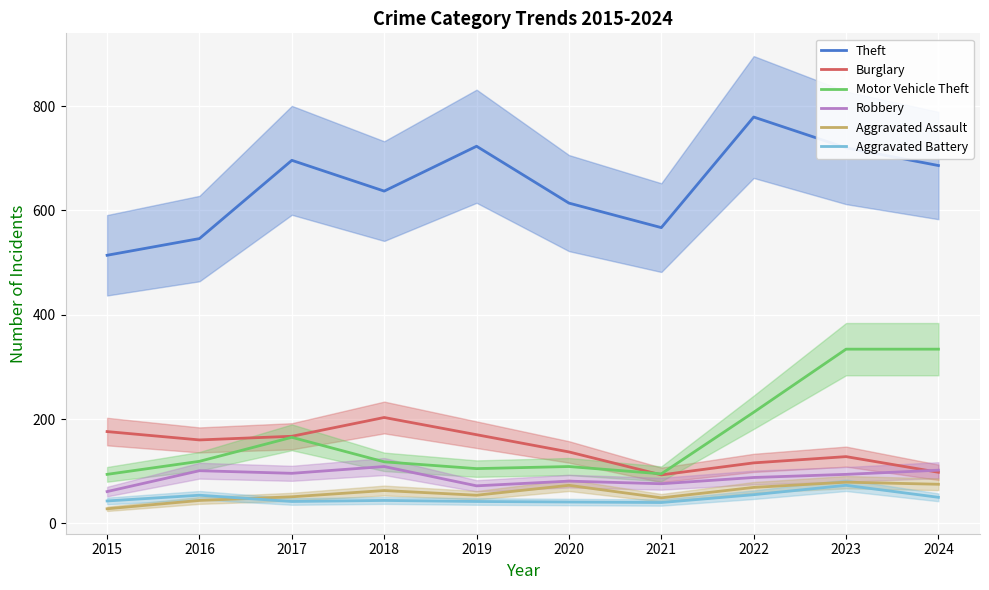

True or false: Theft has more than 2 points higher than both neighbors.

True